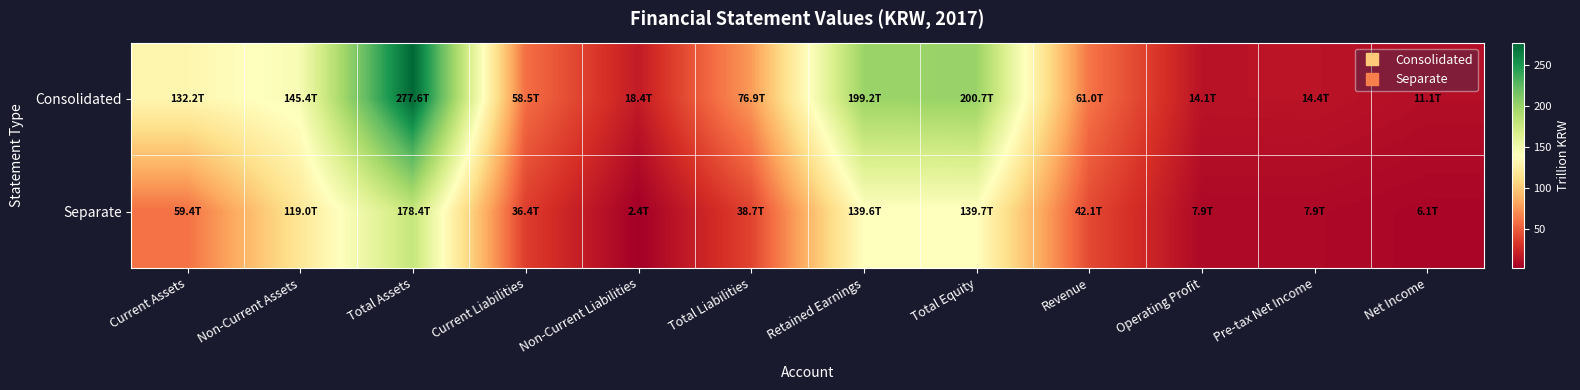

At how many categories does at least one series exceed 79?

5